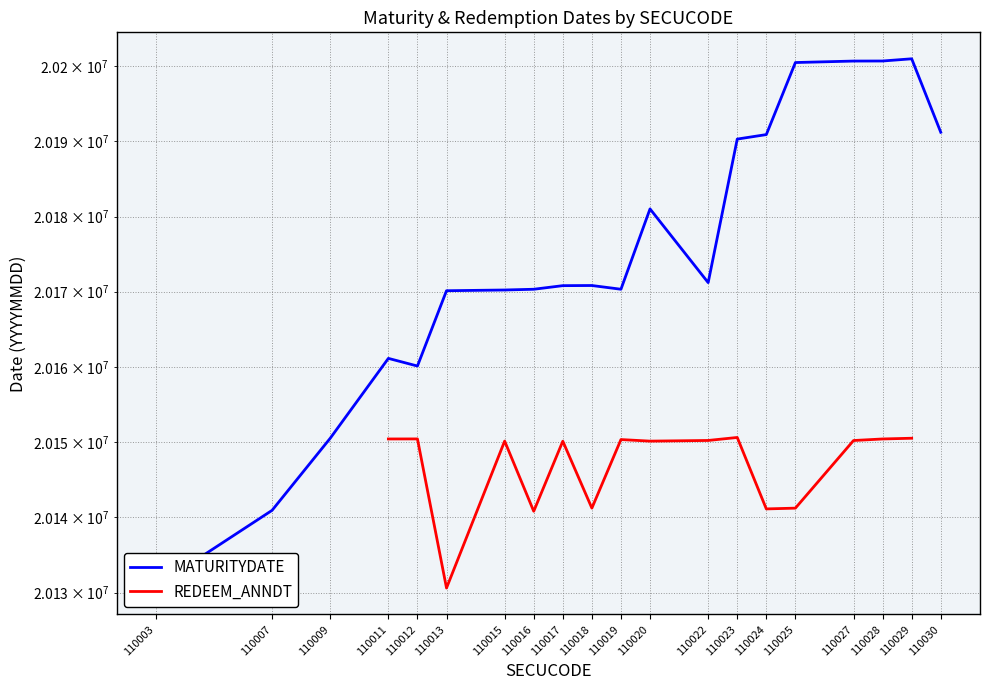

At which category is the sum across all series the highest?

110029